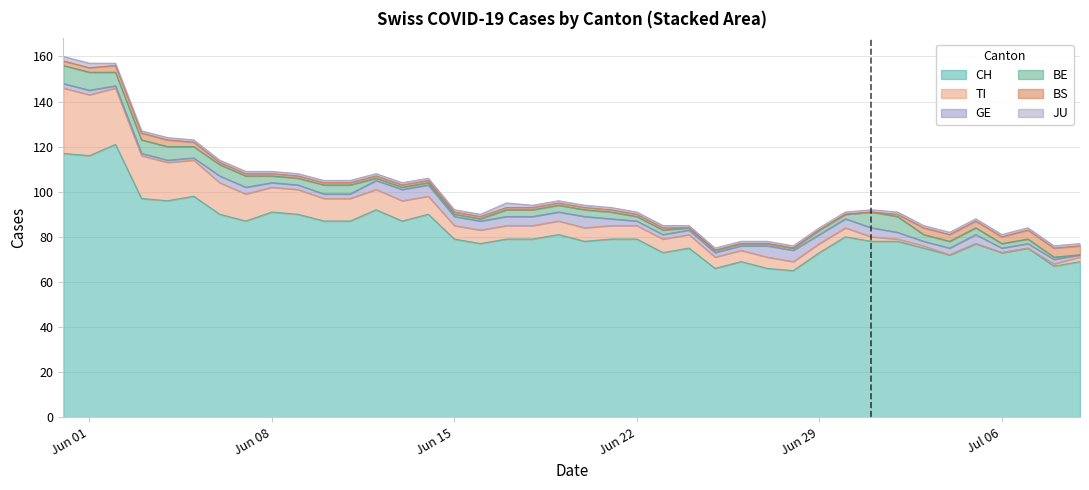

True or false: CH has more than 1 interior local peaks.

True